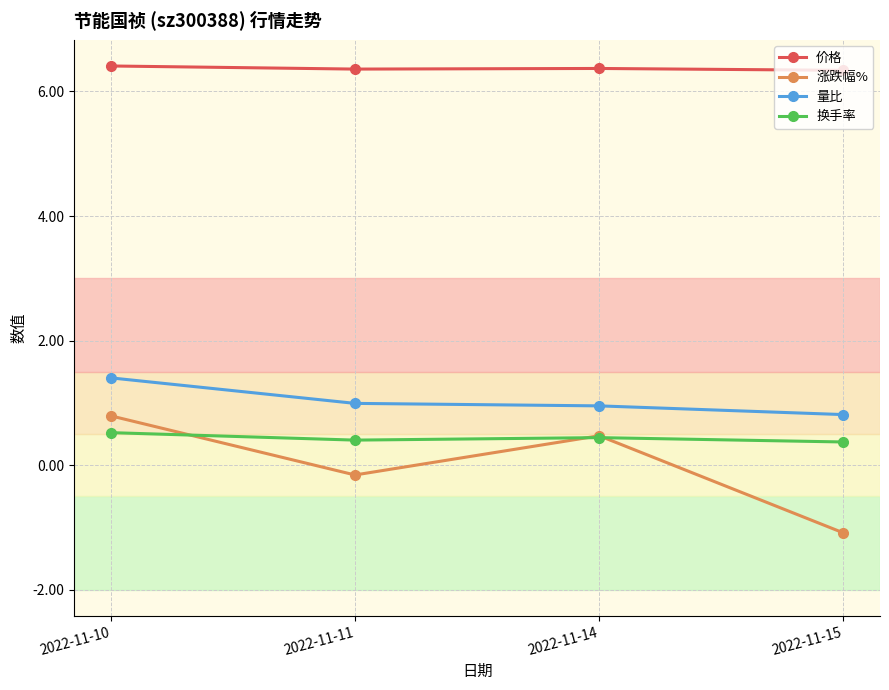

Which series has the largest total across all categories?

价格